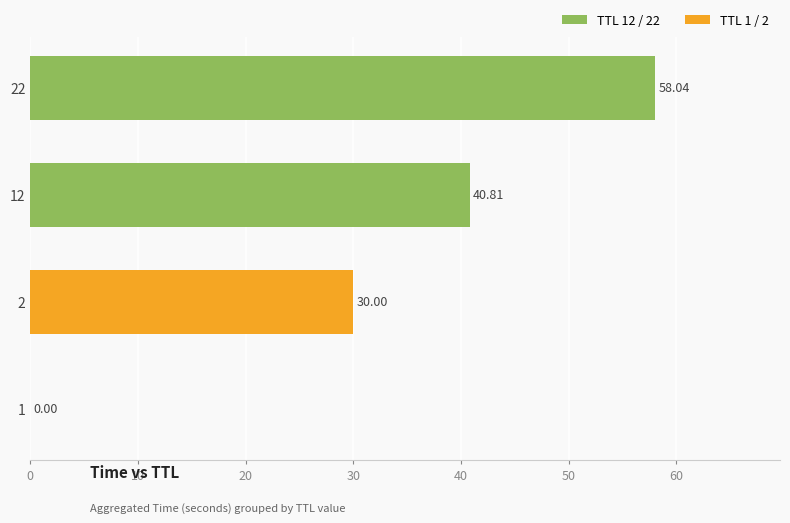

What is the change in value from 22 to 12?

-17.2